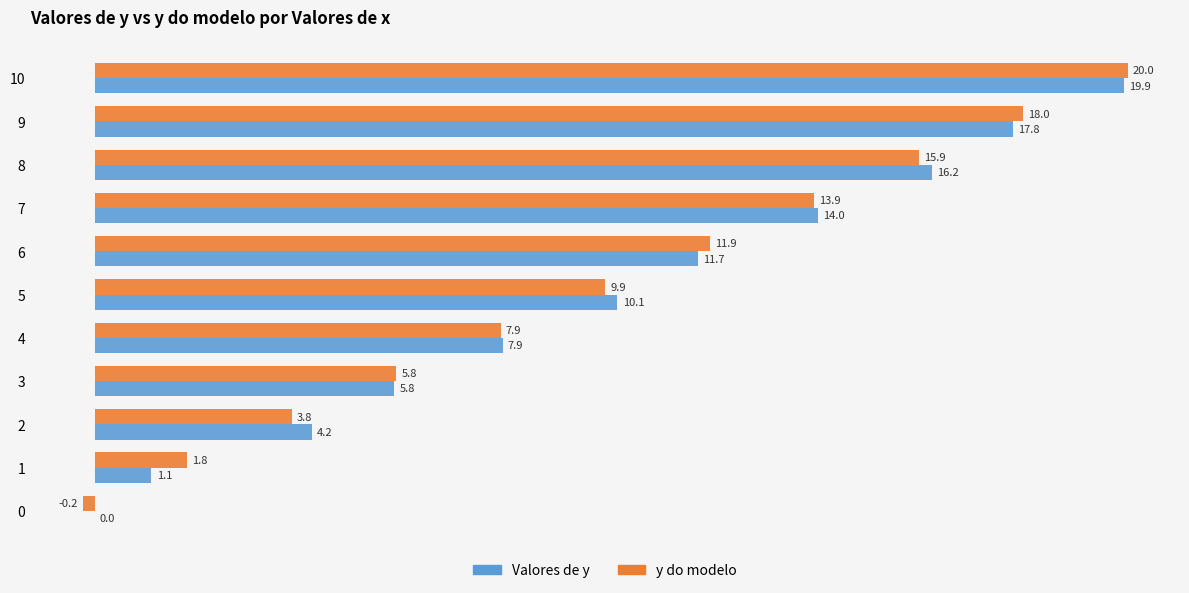

Which series changed the most between 0 and 8?

Valores de y